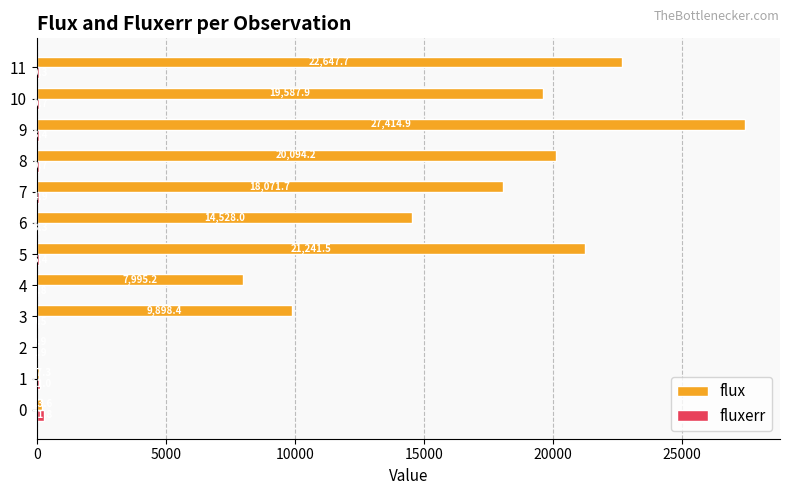

Between 3 and 4, which series saw the biggest shift?

flux